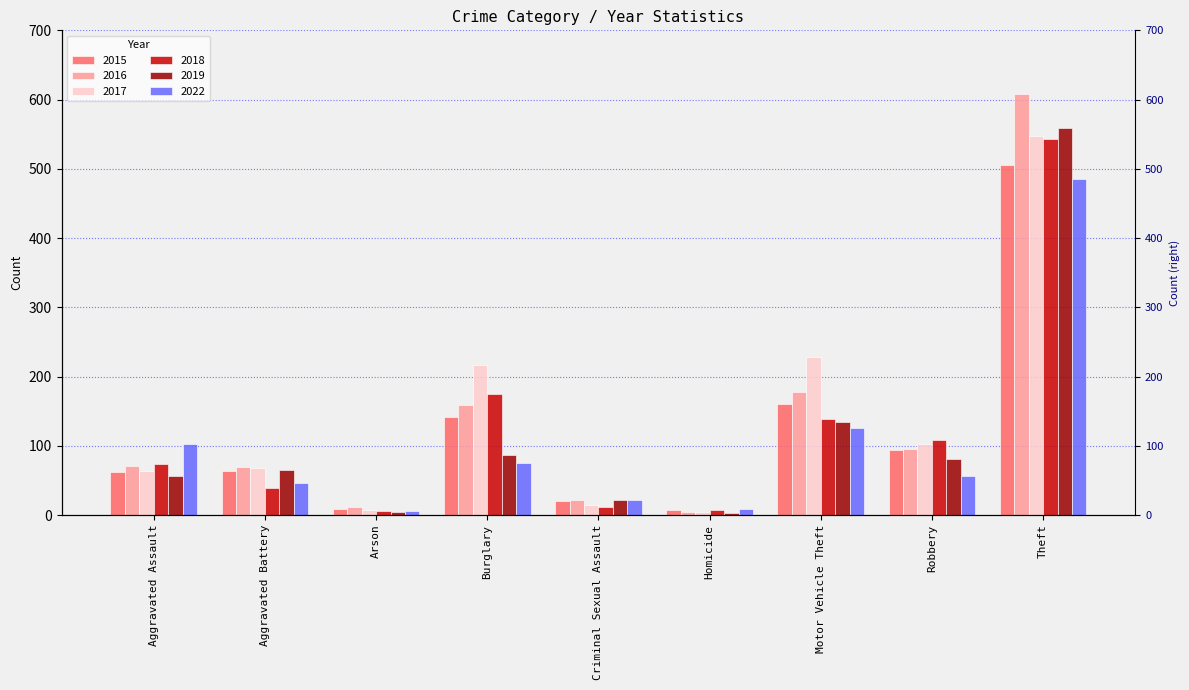

At which label does 2018 first exceed 73?

Burglary